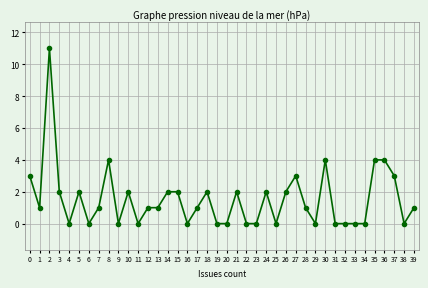

Where is the first local maximum?

2